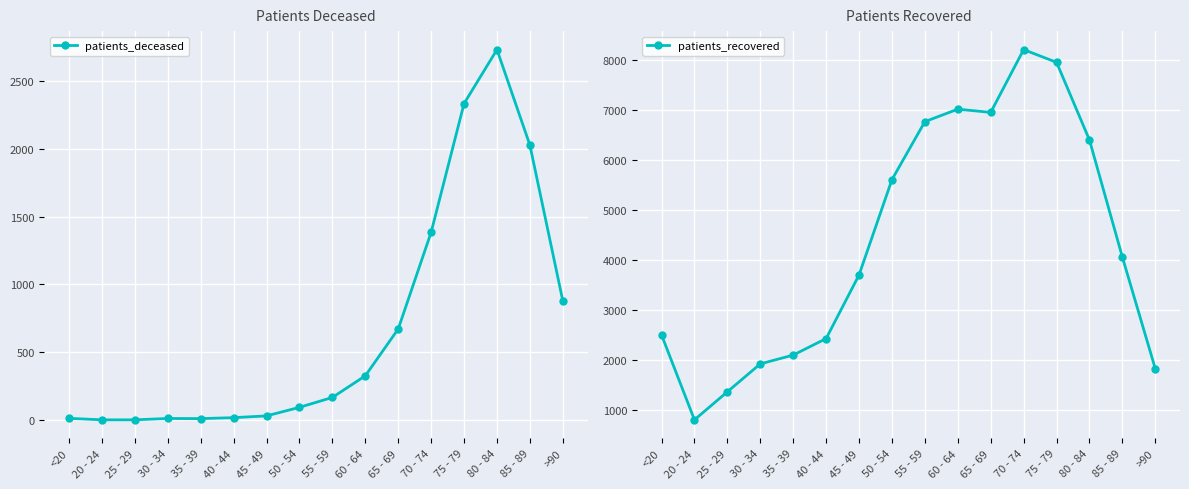

Where is patients_deceased nearest to the value 1366?

70 - 74